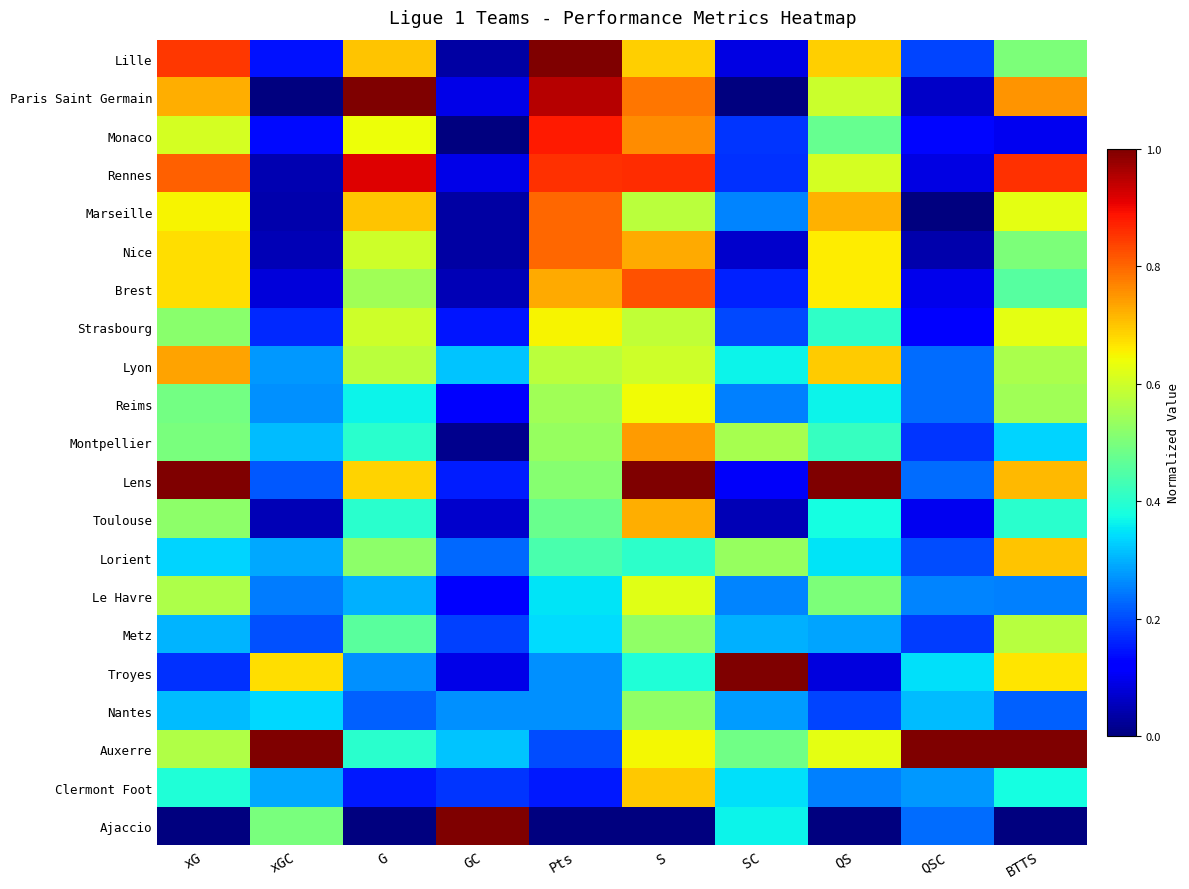

Reading left to right, what are all the values shown in this chart?

Lille: xG=0.8	xGC=0.1	G=0.7	GC=0.0	Pts=1.0	S=0.7	SC=0.1	QS=0.7	QSC=0.2	BTTS=0.5
Paris Saint Germain: xG=0.7	xGC=0.0	G=1.0	GC=0.1	Pts=0.9	S=0.8	SC=0.0	QS=0.6	QSC=0.1	BTTS=0.8
Monaco: xG=0.6	xGC=0.1	G=0.6	GC=0.0	Pts=0.9	S=0.8	SC=0.2	QS=0.5	QSC=0.1	BTTS=0.1
Rennes: xG=0.8	xGC=0.0	G=0.9	GC=0.1	Pts=0.9	S=0.9	SC=0.2	QS=0.6	QSC=0.1	BTTS=0.9
Marseille: xG=0.7	xGC=0.0	G=0.7	GC=0.0	Pts=0.8	S=0.6	SC=0.3	QS=0.7	QSC=0.0	BTTS=0.6
Nice: xG=0.7	xGC=0.0	G=0.6	GC=0.0	Pts=0.8	S=0.7	SC=0.1	QS=0.7	QSC=0.0	BTTS=0.5
Brest: xG=0.7	xGC=0.1	G=0.5	GC=0.0	Pts=0.7	S=0.8	SC=0.2	QS=0.7	QSC=0.1	BTTS=0.5
Strasbourg: xG=0.5	xGC=0.2	G=0.6	GC=0.1	Pts=0.7	S=0.6	SC=0.2	QS=0.4	QSC=0.1	BTTS=0.6
Lyon: xG=0.7	xGC=0.3	G=0.6	GC=0.3	Pts=0.6	S=0.6	SC=0.4	QS=0.7	QSC=0.2	BTTS=0.6
Reims: xG=0.5	xGC=0.3	G=0.4	GC=0.1	Pts=0.5	S=0.6	SC=0.3	QS=0.4	QSC=0.2	BTTS=0.5
Montpellier: xG=0.5	xGC=0.3	G=0.4	GC=0.0	Pts=0.5	S=0.7	SC=0.6	QS=0.4	QSC=0.2	BTTS=0.3
Lens: xG=1.0	xGC=0.2	G=0.7	GC=0.2	Pts=0.5	S=1.0	SC=0.1	QS=1.0	QSC=0.2	BTTS=0.7
Toulouse: xG=0.5	xGC=0.1	G=0.4	GC=0.1	Pts=0.5	S=0.7	SC=0.0	QS=0.4	QSC=0.1	BTTS=0.4
Lorient: xG=0.3	xGC=0.3	G=0.5	GC=0.2	Pts=0.4	S=0.4	SC=0.5	QS=0.3	QSC=0.2	BTTS=0.7
Le Havre: xG=0.6	xGC=0.2	G=0.3	GC=0.1	Pts=0.3	S=0.6	SC=0.3	QS=0.5	QSC=0.3	BTTS=0.2
Metz: xG=0.3	xGC=0.2	G=0.5	GC=0.2	Pts=0.3	S=0.5	SC=0.3	QS=0.3	QSC=0.2	BTTS=0.6
Troyes: xG=0.2	xGC=0.7	G=0.3	GC=0.1	Pts=0.3	S=0.4	SC=1.0	QS=0.1	QSC=0.3	BTTS=0.7
Nantes: xG=0.3	xGC=0.3	G=0.2	GC=0.3	Pts=0.3	S=0.5	SC=0.3	QS=0.2	QSC=0.3	BTTS=0.2
Auxerre: xG=0.6	xGC=1.0	G=0.4	GC=0.3	Pts=0.2	S=0.6	SC=0.5	QS=0.6	QSC=1.0	BTTS=1.0
Clermont Foot: xG=0.4	xGC=0.3	G=0.1	GC=0.2	Pts=0.1	S=0.7	SC=0.3	QS=0.2	QSC=0.3	BTTS=0.4
Ajaccio: xG=0.0	xGC=0.5	G=0.0	GC=1.0	Pts=0.0	S=0.0	SC=0.4	QS=0.0	QSC=0.2	BTTS=0.0